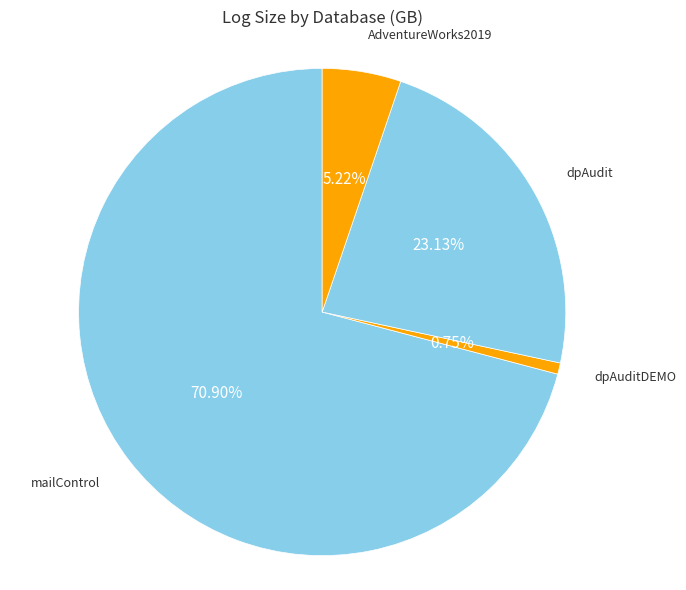

Which slice is the smallest?

dpAuditDEMO